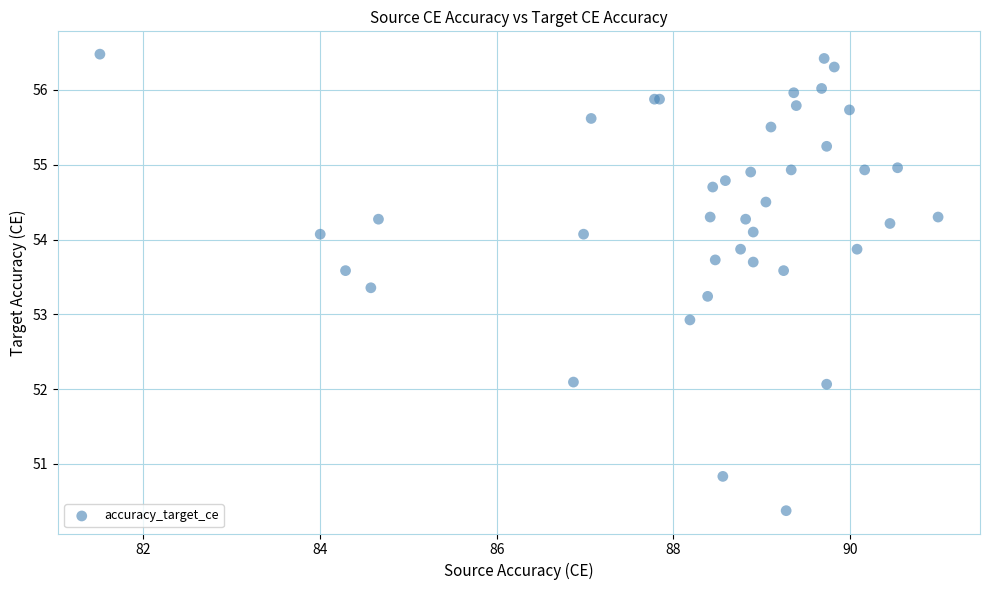

What Y value in the scatter plot is closest to 53?

52.9